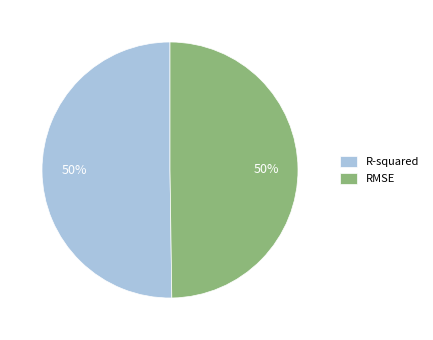

Combined, do R-squared and RMSE account for over 50%?

Yes